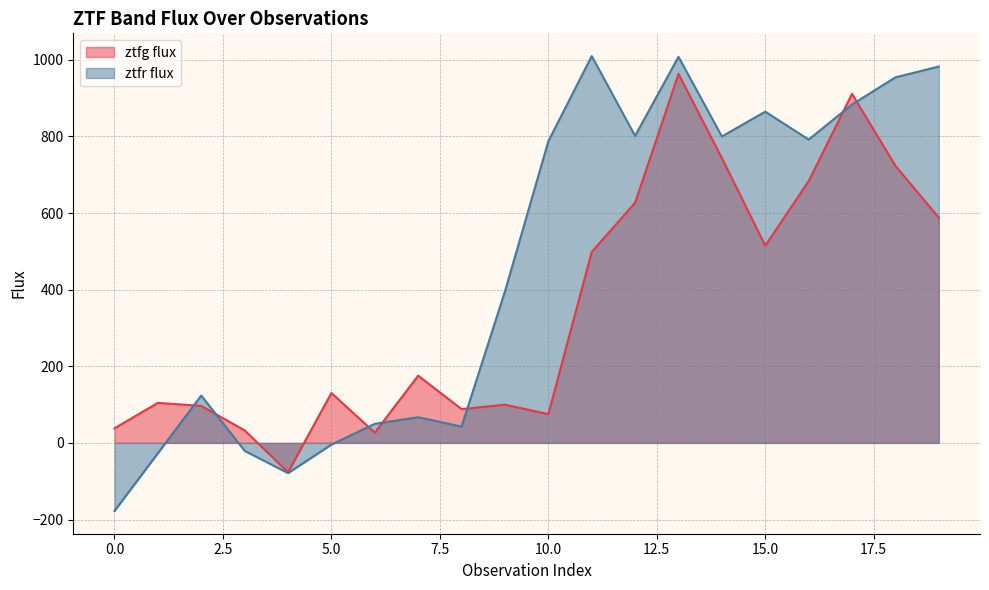

Is the value of ztfr flux at 9 greater than the value of ztfg flux at 11?

No